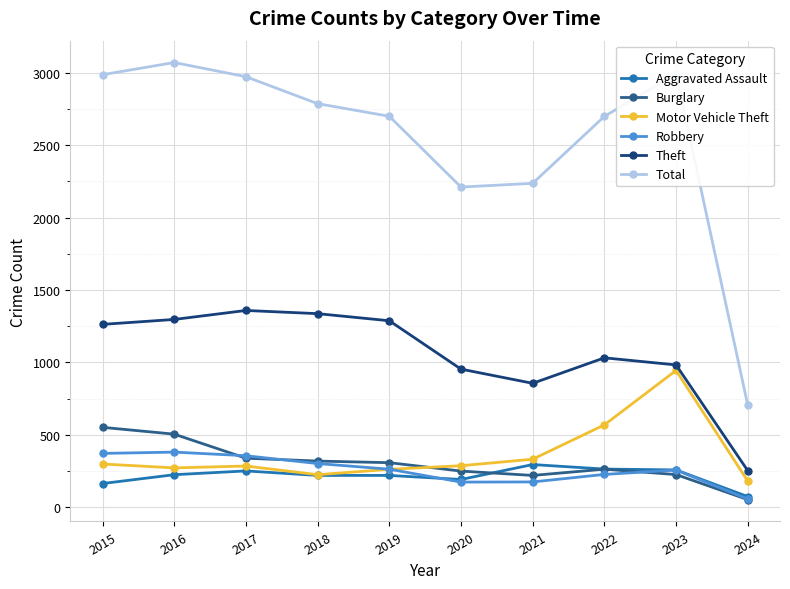

Is it true that Total equals 706 at 2024?

True